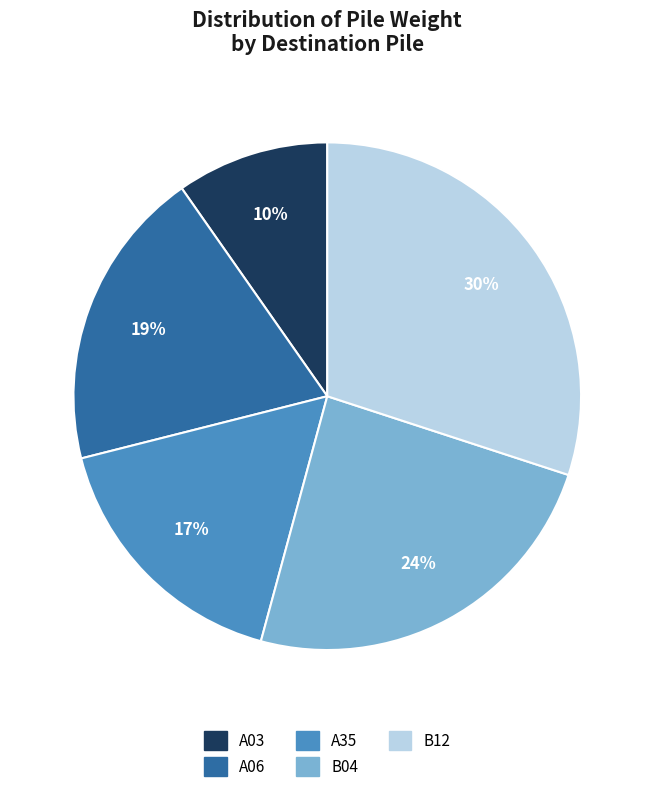

Do A06 and B12 together represent more than half of the pie?

No